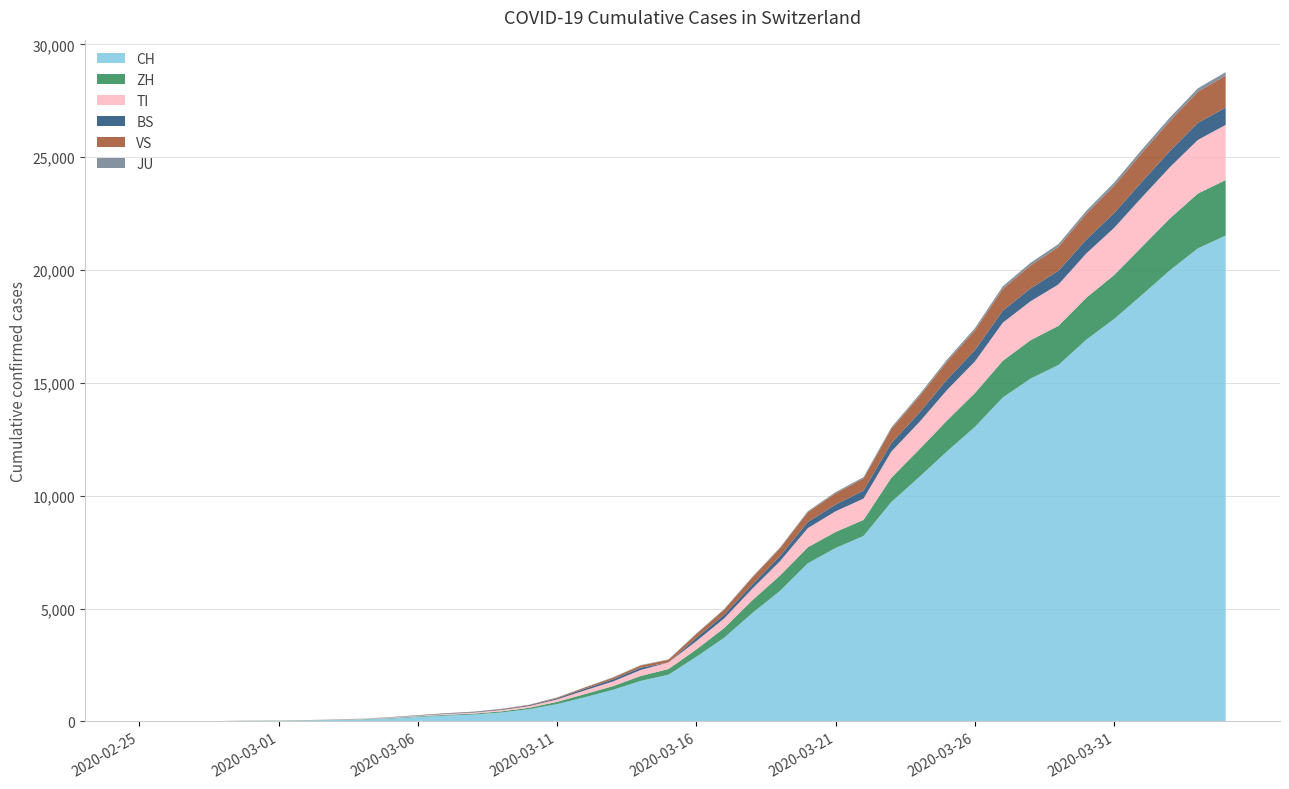

Reading left to right, list all the values displayed in this chart.

CH: 2020-02-25=0	2020-02-26=2	2020-02-27=6	2020-02-28=13	2020-02-29=23	2020-03-01=29	2020-03-02=40	2020-03-03=59	2020-03-04=83	2020-03-05=125	2020-03-06=197	2020-03-07=257	2020-03-08=303	2020-03-09=396	2020-03-10=542	2020-03-11=766	2020-03-12=1072	2020-03-13=1398	2020-03-14=1795	2020-03-15=2072	2020-03-16=2864	2020-03-17=3710	2020-03-18=4793	2020-03-19=5781	2020-03-20=7005	2020-03-21=7686	2020-03-22=8217	2020-03-23=9725	2020-03-24=10829	2020-03-25=11968	2020-03-26=13052	2020-03-27=14354	2020-03-28=15193	2020-03-29=15796	2020-03-30=16918	2020-03-31=17837	2020-04-01=18903	2020-04-02=19992	2020-04-03=20960	2020-04-04=21530
ZH: 2020-02-25=0	2020-02-26=0	2020-02-27=2	2020-02-28=2	2020-02-29=6	2020-03-01=7	2020-03-02=10	2020-03-03=13	2020-03-04=15	2020-03-05=23	2020-03-06=29	2020-03-07=34	2020-03-08=40	2020-03-09=49	2020-03-10=62	2020-03-11=101	2020-03-12=140	2020-03-13=163	2020-03-14=218	2020-03-15=250	2020-03-16=326	2020-03-17=429	2020-03-18=568	2020-03-19=679	2020-03-20=711	2020-03-21=711	2020-03-22=711	2020-03-23=1073	2020-03-24=1221	2020-03-25=1368	2020-03-26=1500	2020-03-27=1627	2020-03-28=1701	2020-03-29=1733	2020-03-30=1859	2020-03-31=1947	2020-04-01=2136	2020-04-02=2300	2020-04-03=2428	2020-04-04=2461
TI: 2020-02-25=0	2020-02-26=1	2020-02-27=1	2020-02-28=1	2020-02-29=2	2020-03-01=2	2020-03-02=4	2020-03-03=8	2020-03-04=13	2020-03-05=25	2020-03-06=28	2020-03-07=41	2020-03-08=49	2020-03-09=61	2020-03-10=75	2020-03-11=108	2020-03-12=163	2020-03-13=206	2020-03-14=265	2020-03-15=293	2020-03-16=368	2020-03-17=426	2020-03-18=511	2020-03-19=638	2020-03-20=849	2020-03-21=916	2020-03-22=945	2020-03-23=1162	2020-03-24=1209	2020-03-25=1354	2020-03-26=1401	2020-03-27=1688	2020-03-28=1727	2020-03-29=1837	2020-03-30=1962	2020-03-31=2091	2020-04-01=2195	2020-04-02=2271	2020-04-03=2377	2020-04-04=2442
BS: 2020-02-25=0	2020-02-26=1	2020-02-27=1	2020-02-28=1	2020-02-29=1	2020-03-01=1	2020-03-02=1	2020-03-03=3	2020-03-04=3	2020-03-05=8	2020-03-06=15	2020-03-07=21	2020-03-08=24	2020-03-09=28	2020-03-10=33	2020-03-11=49	2020-03-12=73	2020-03-13=92	2020-03-14=100	2020-03-15=0	2020-03-16=143	2020-03-17=164	2020-03-18=181	2020-03-19=220	2020-03-20=270	2020-03-21=297	2020-03-22=356	2020-03-23=374	2020-03-24=410	2020-03-25=462	2020-03-26=501	2020-03-27=530	2020-03-28=569	2020-03-29=605	2020-03-30=617	2020-03-31=653	2020-04-01=687	2020-04-02=714	2020-04-03=754	2020-04-04=767
VS: 2020-02-25=0	2020-02-26=0	2020-02-27=0	2020-02-28=1	2020-02-29=1	2020-03-01=2	2020-03-02=3	2020-03-03=3	2020-03-04=4	2020-03-05=5	2020-03-06=6	2020-03-07=7	2020-03-08=12	2020-03-09=17	2020-03-10=22	2020-03-11=30	2020-03-12=53	2020-03-13=76	2020-03-14=98	2020-03-15=115	2020-03-16=172	2020-03-17=225	2020-03-18=312	2020-03-19=349	2020-03-20=436	2020-03-21=498	2020-03-22=535	2020-03-23=628	2020-03-24=728	2020-03-25=793	2020-03-26=874	2020-03-27=968	2020-03-28=1017	2020-03-29=1055	2020-03-30=1144	2020-03-31=1211	2020-04-01=1282	2020-04-02=1334	2020-04-03=1383	2020-04-04=1416
JU: 2020-02-25=0	2020-02-26=0	2020-02-27=1	2020-02-28=1	2020-02-29=1	2020-03-01=1	2020-03-02=1	2020-03-03=2	2020-03-04=2	2020-03-05=4	2020-03-06=4	2020-03-07=5	2020-03-08=5	2020-03-09=5	2020-03-10=7	2020-03-11=7	2020-03-12=12	2020-03-13=17	2020-03-14=18	2020-03-15=19	2020-03-16=25	2020-03-17=29	2020-03-18=32	2020-03-19=36	2020-03-20=44	2020-03-21=54	2020-03-22=61	2020-03-23=69	2020-03-24=82	2020-03-25=92	2020-03-26=100	2020-03-27=114	2020-03-28=119	2020-03-29=127	2020-03-30=128	2020-03-31=140	2020-04-01=145	2020-04-02=149	2020-04-03=149	2020-04-04=154